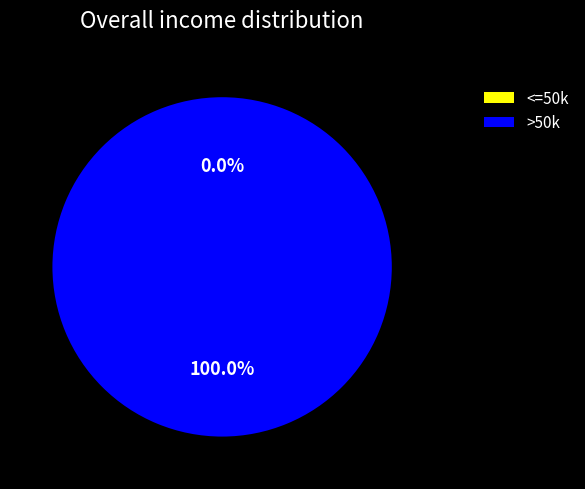

Between 1629259756 and 1629256104, which is larger?

1629259756